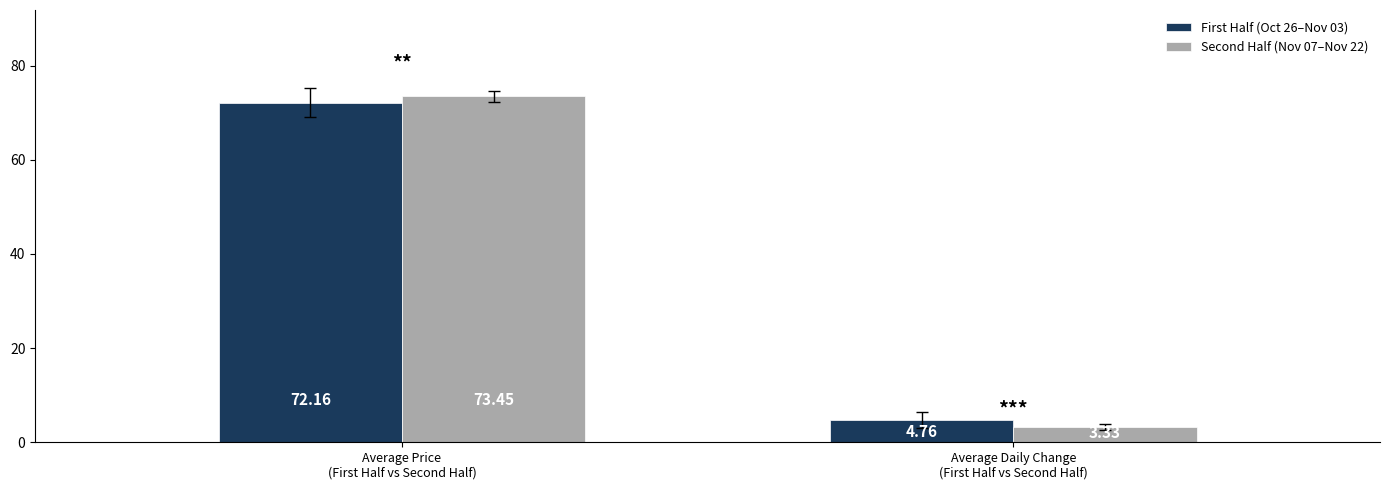

What is the average value of the Second Half (Nov 07–Nov 22) series?

38.4